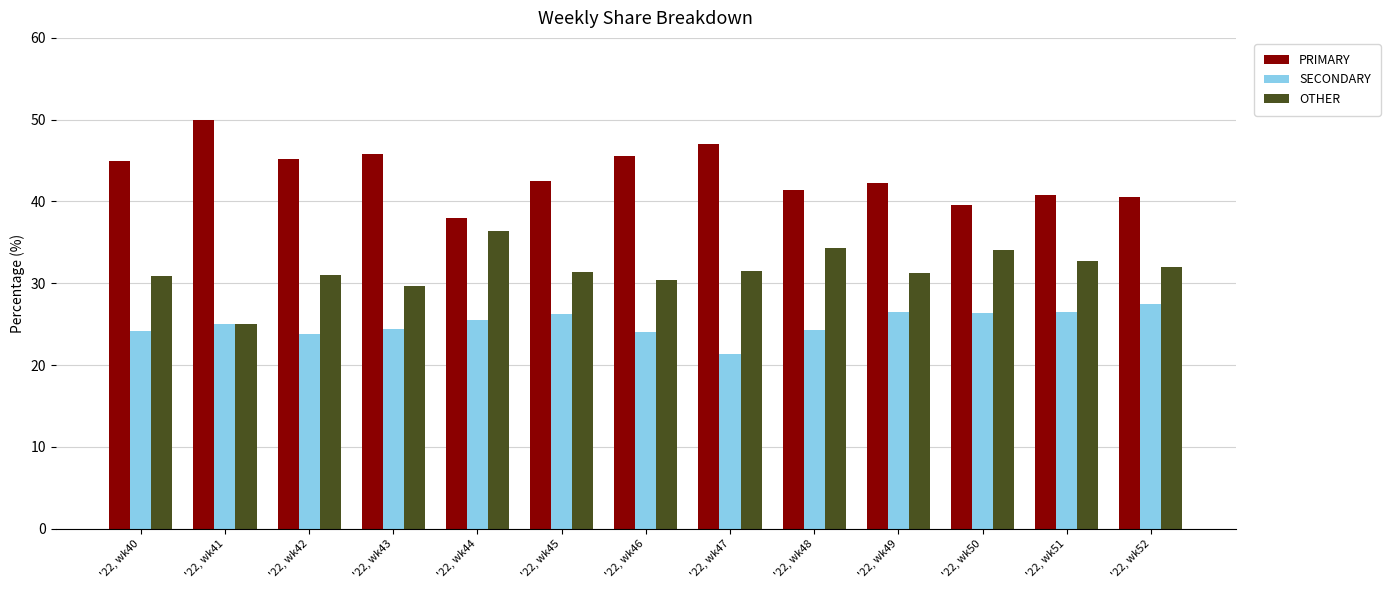

What is the difference between the maximum and minimum values in the PRIMARY series?

12.0